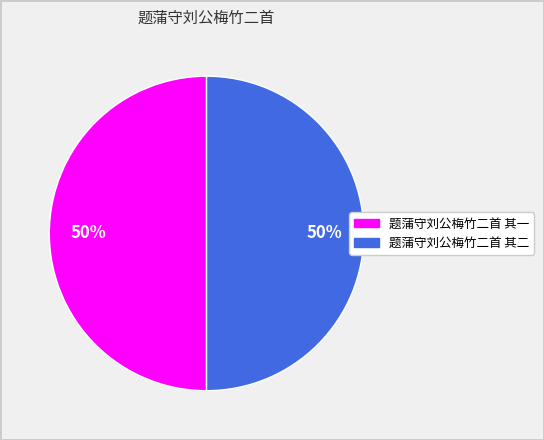

Do 题蒲守刘公梅竹二首 其二 and 题蒲守刘公梅竹二首 其一 together represent more than half of the pie?

Yes